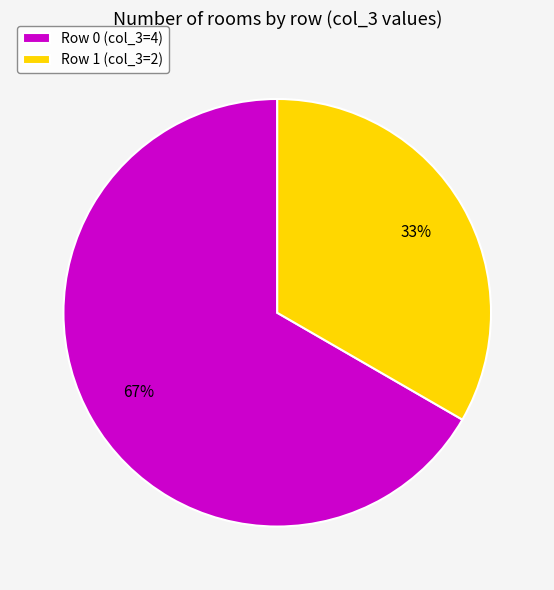

Does any single category account for the majority?

Yes